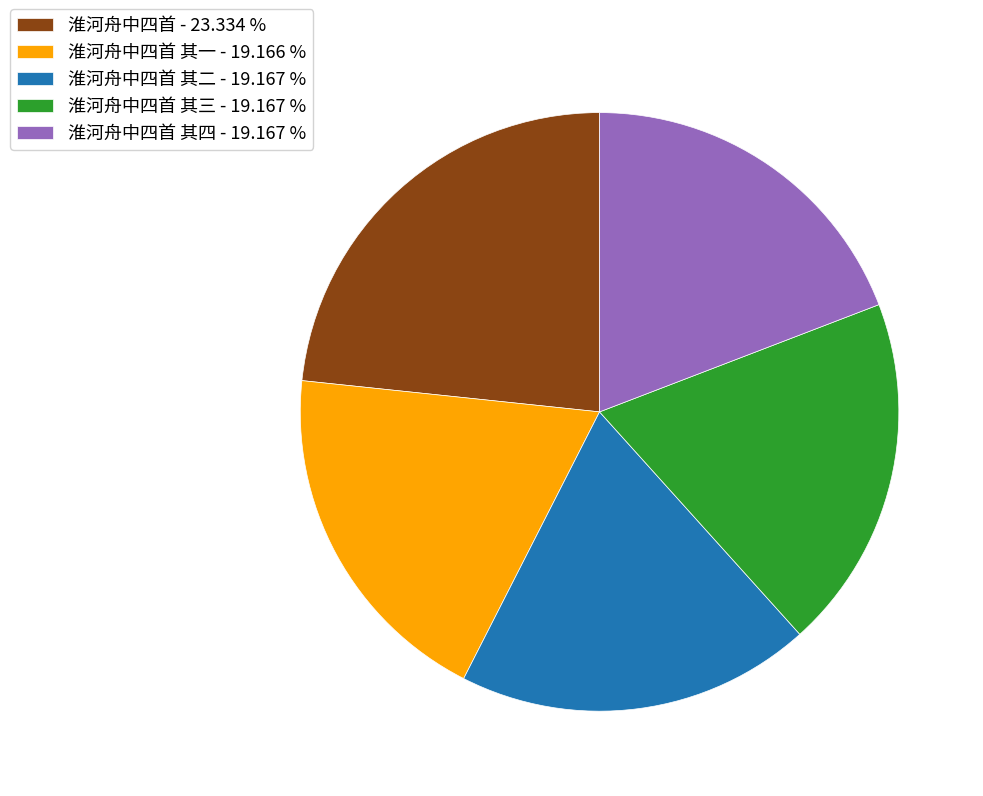

Combined, do 淮河舟中四首 其四 - 19.167 % and 淮河舟中四首 其一 - 19.166 % account for over 50%?

No